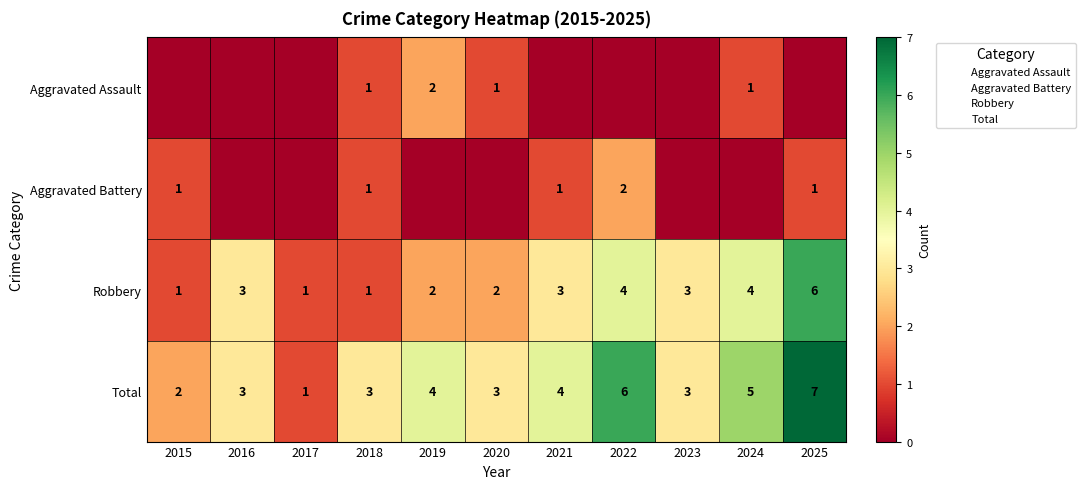

Which series has the largest total across all categories?

Total